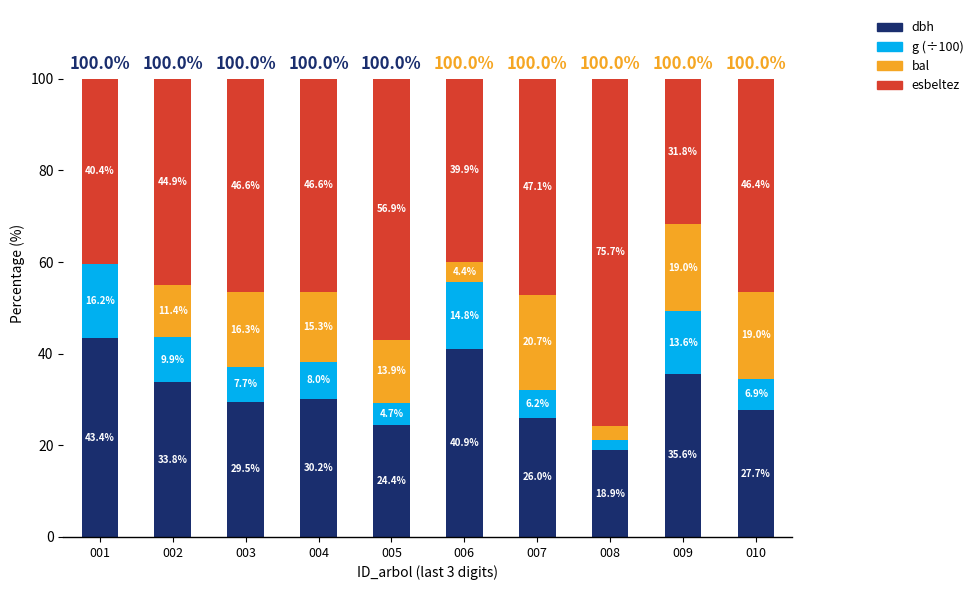

What is the total value across all series at 006?

100.0